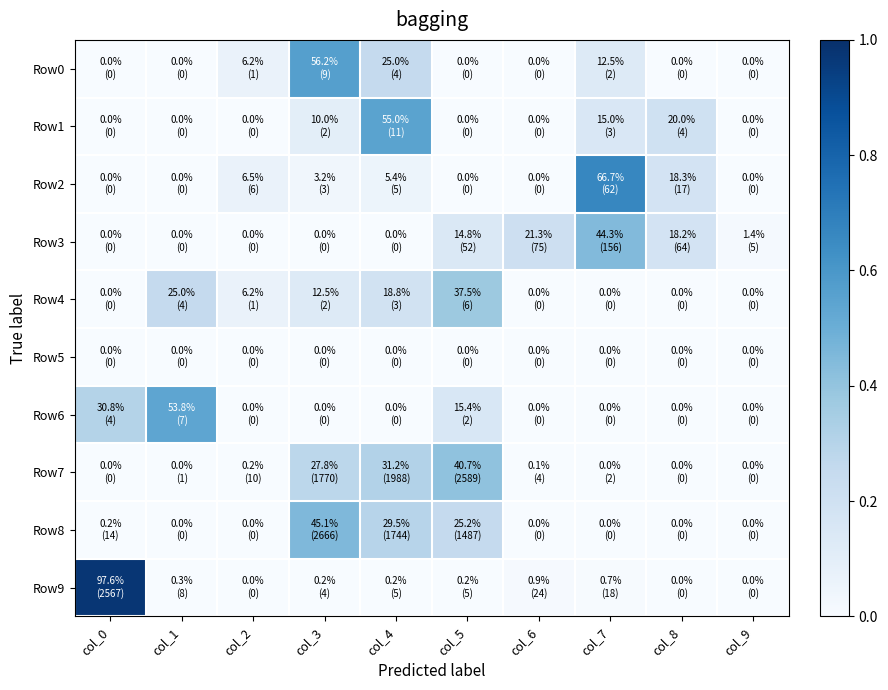

How many distinct data groups are displayed?

10